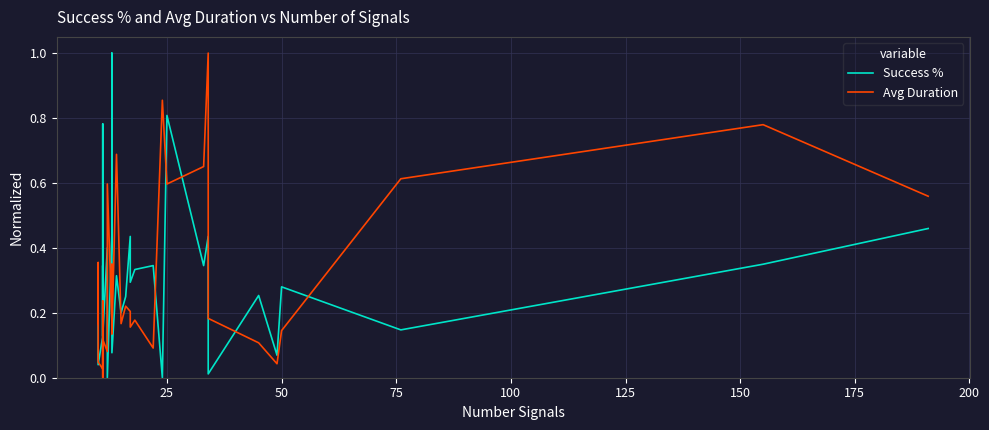

Is it true that Success % equals 0.6 at 29?

False